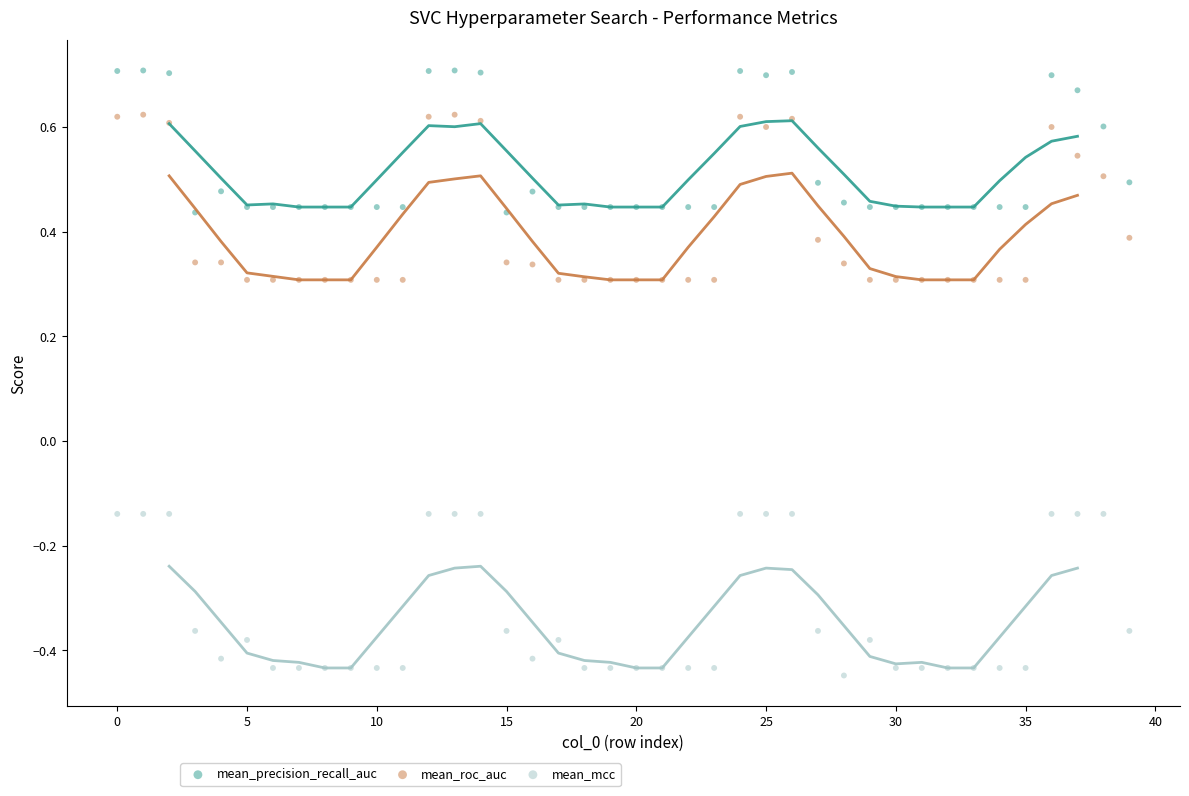

Which series reaches the minimum Y coordinate?

mean_mcc